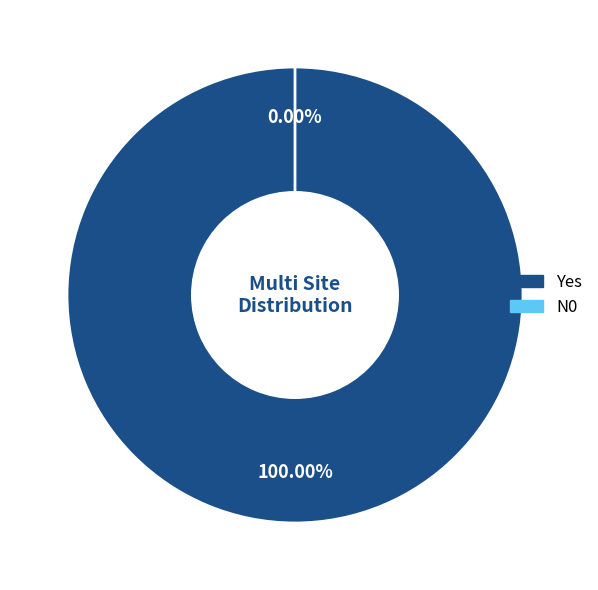

What is the largest slice in the pie chart?

Yes